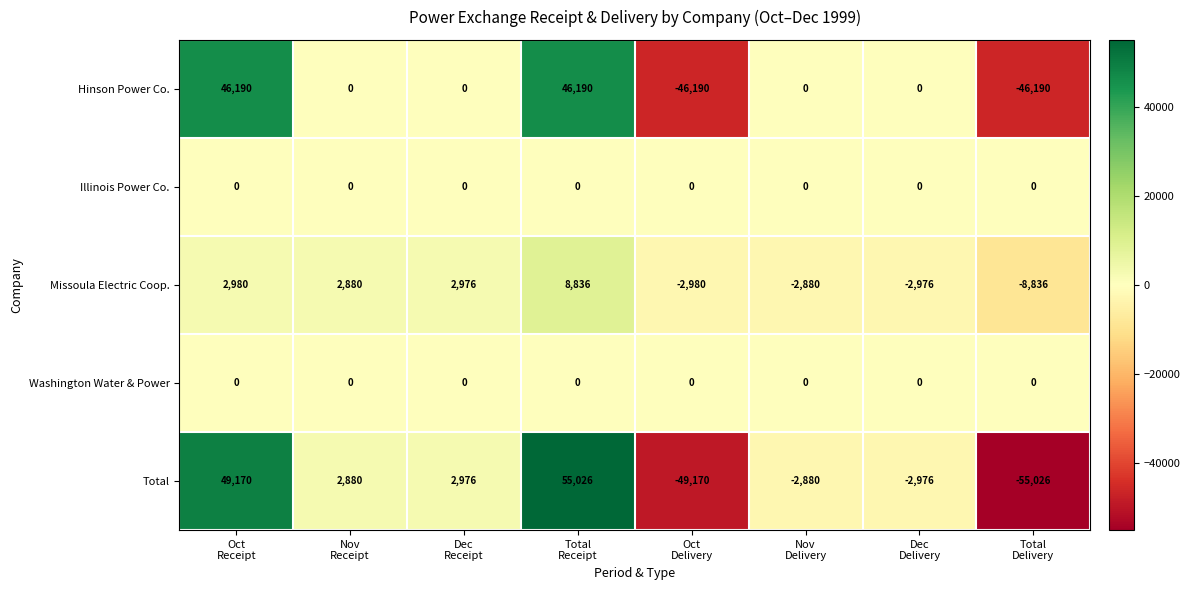

What is the difference between the highest and lowest values at Nov
Delivery?

2880